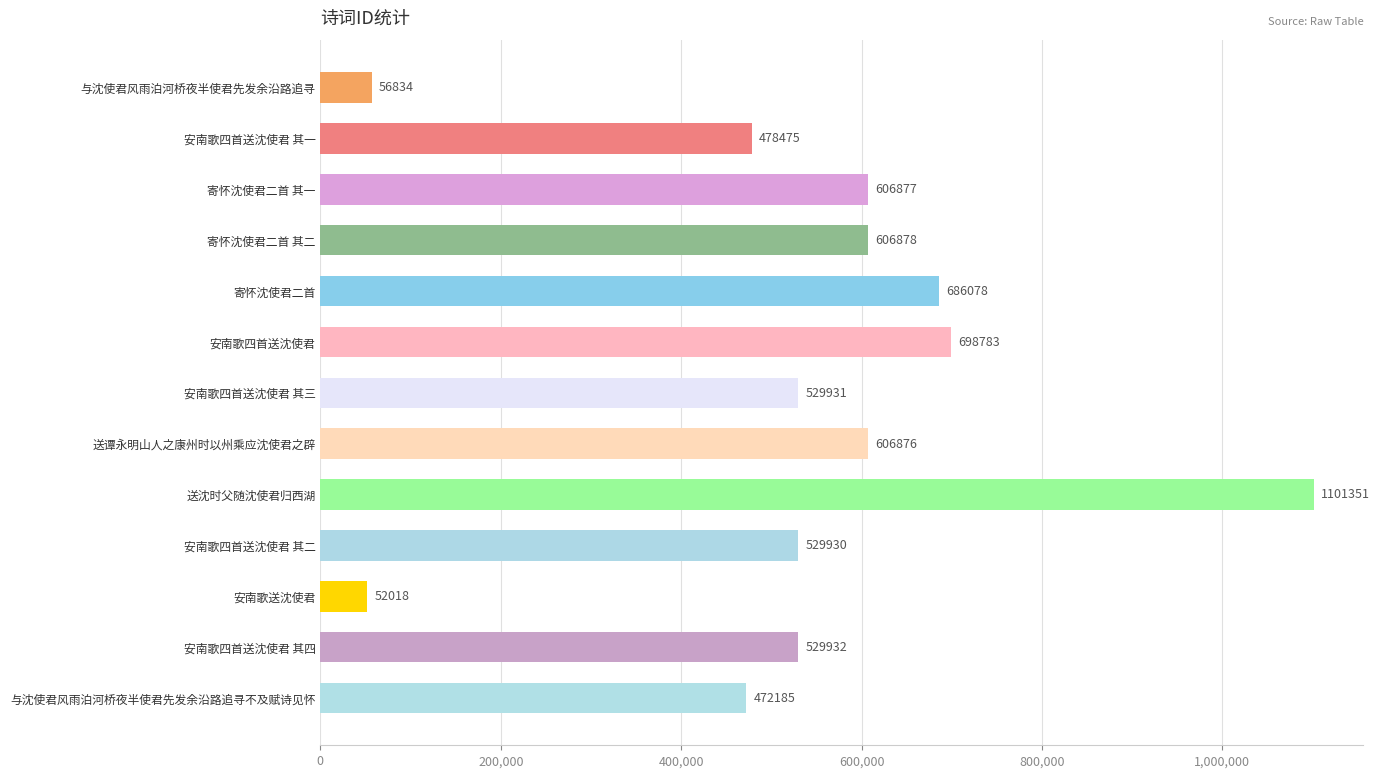

Rank the categories by value from highest to lowest.

送沈时父随沈使君归西湖, 安南歌四首送沈使君, 寄怀沈使君二首, 寄怀沈使君二首 其二, 寄怀沈使君二首 其一, 送谭永明山人之康州时以州乘应沈使君之辟, 安南歌四首送沈使君 其四, 安南歌四首送沈使君 其三, 安南歌四首送沈使君 其二, 安南歌四首送沈使君 其一, 与沈使君风雨泊河桥夜半使君先发余沿路追寻不及赋诗见怀, 与沈使君风雨泊河桥夜半使君先发余沿路追寻, 安南歌送沈使君